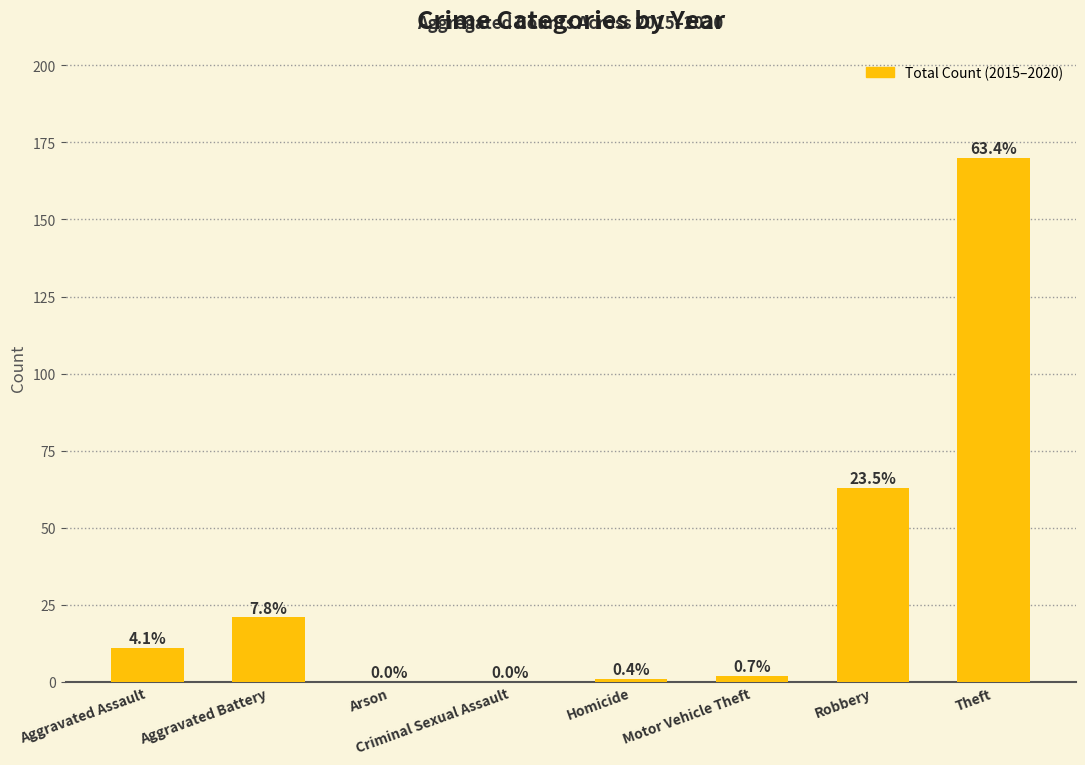

Which category has the highest value across all series?

Theft